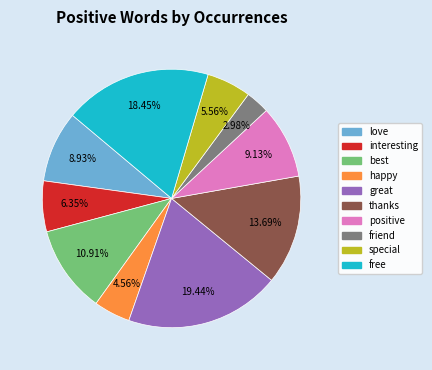

How many segments does this pie chart have?

10